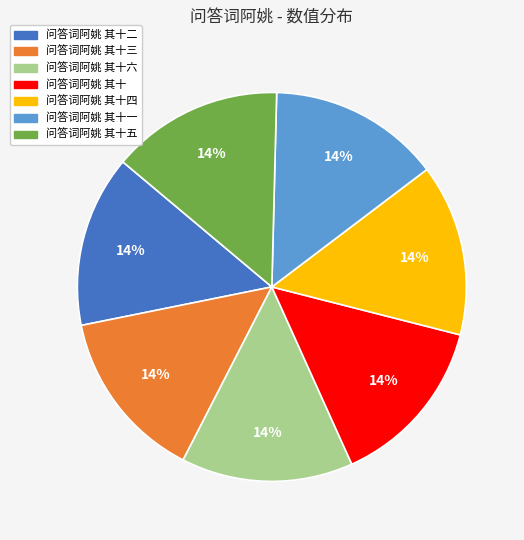

To the nearest percent, what is the average slice percentage?

14%